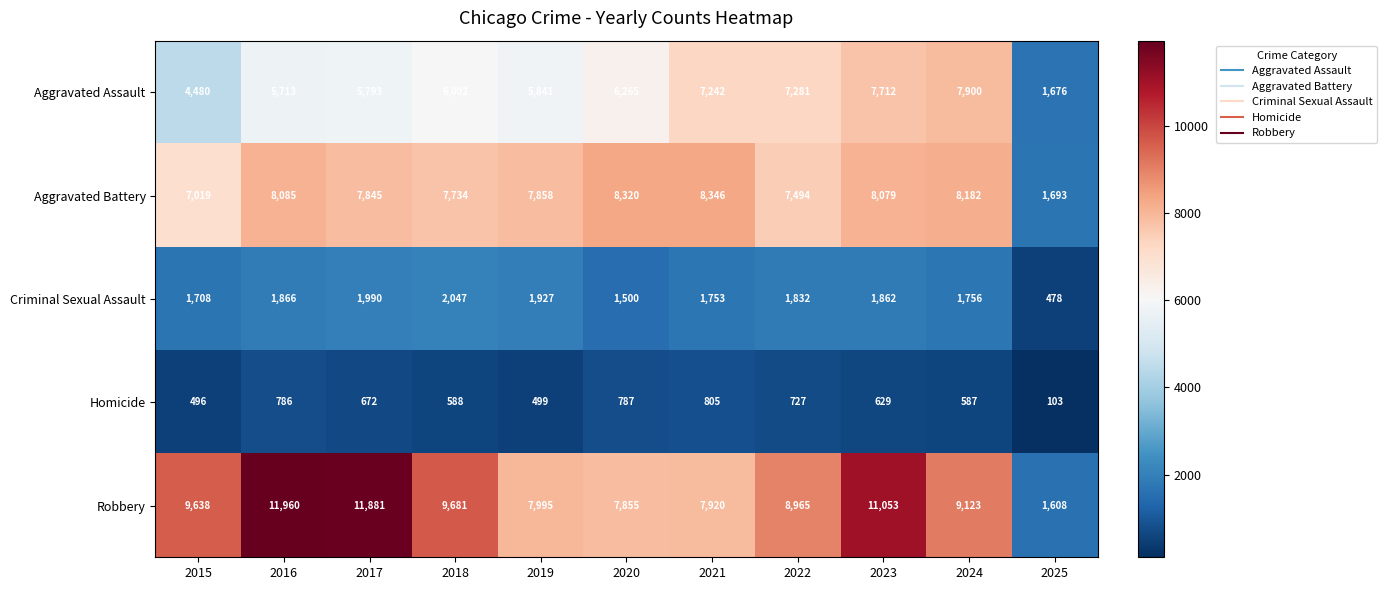

What is the sum of all Aggravated Assault values?

65905